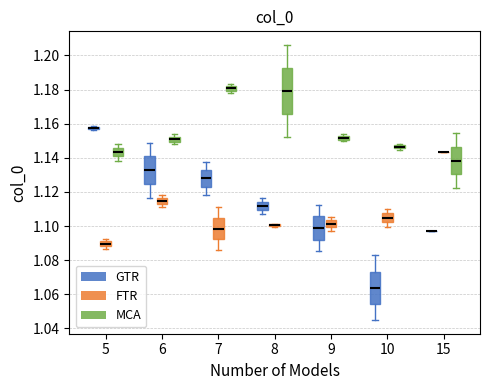

Where is the upper edge of the box for 6 (MCA) on the y-axis? The values are not printed on the chart, so give them approximately, as read against the axis.

1.152